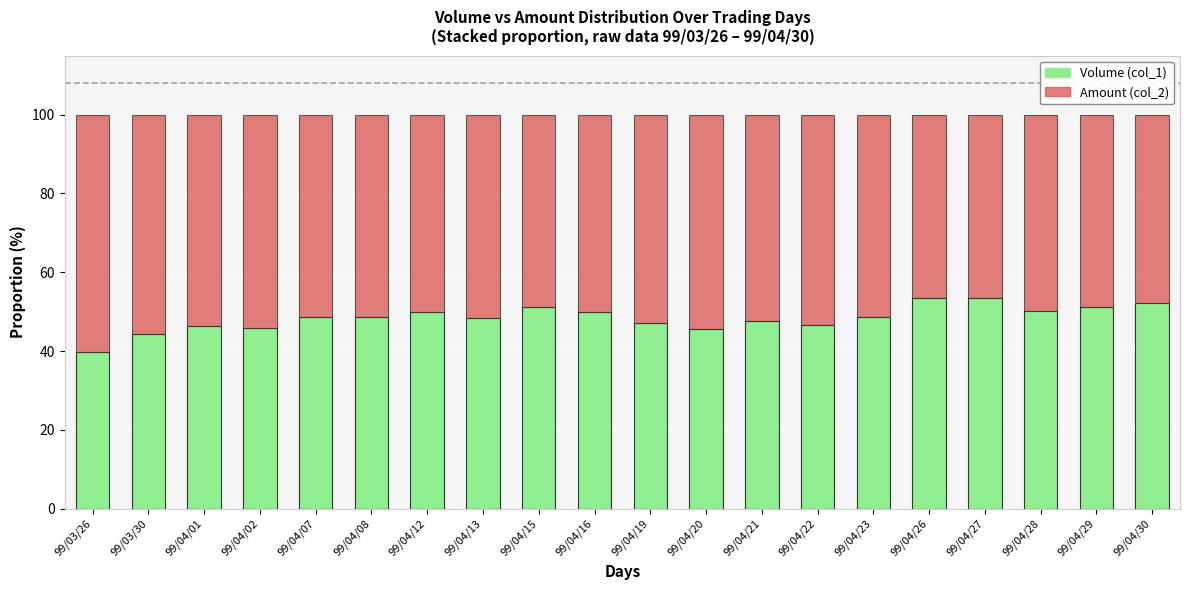

What is the total value across all series at 99/04/20?

100.0